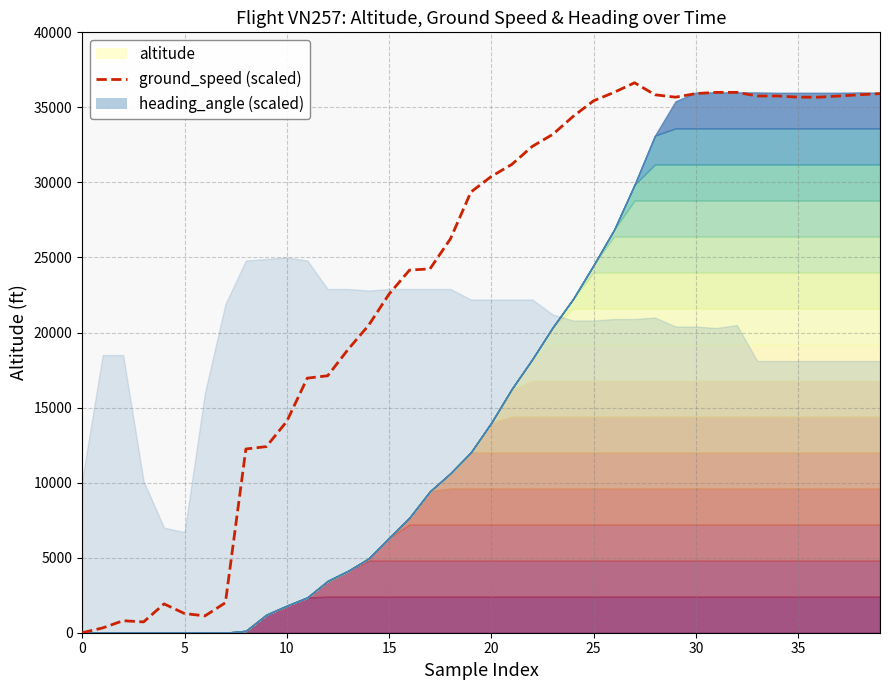

How many lines are shown in the chart?

1